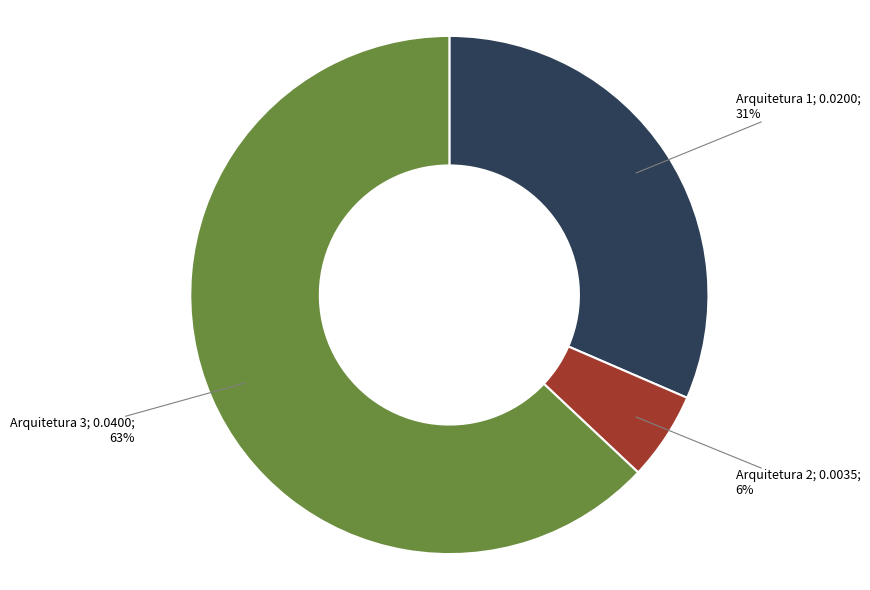

Is there any slice that represents more than half of the pie?

Yes